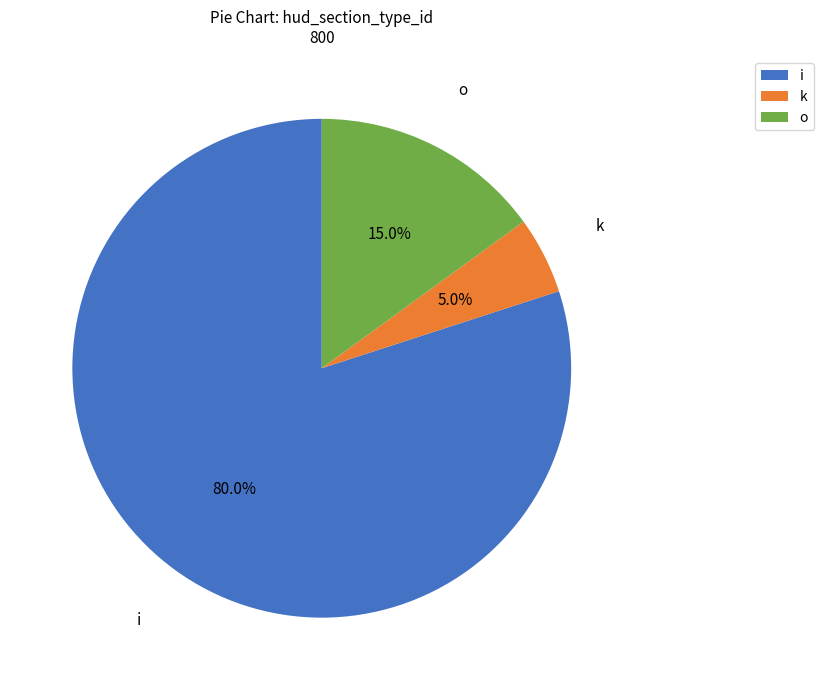

Count the number of slices in the pie.

3